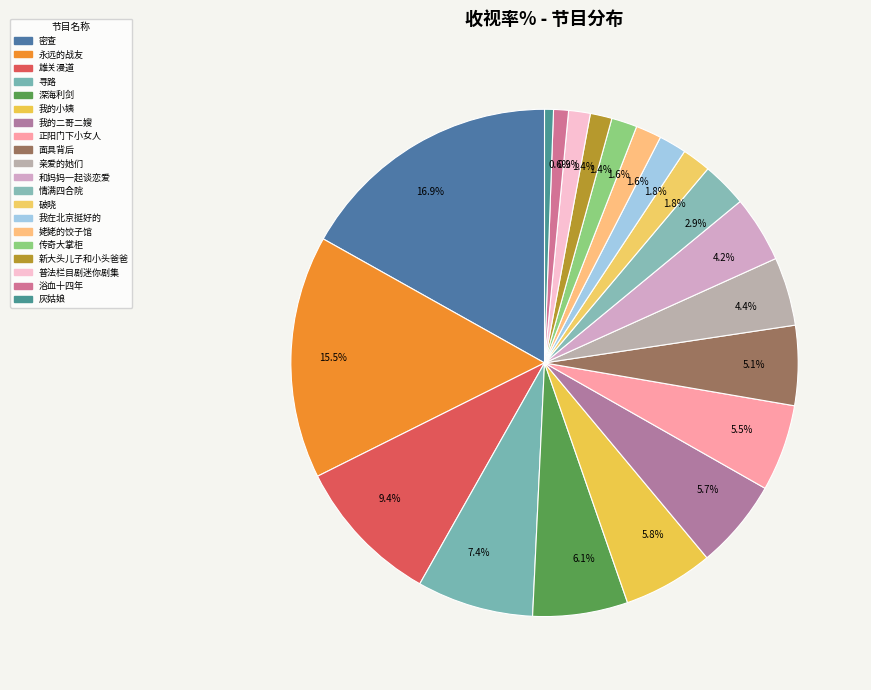

Which category has the smallest portion of the pie?

灰姑娘 / 中央台八套